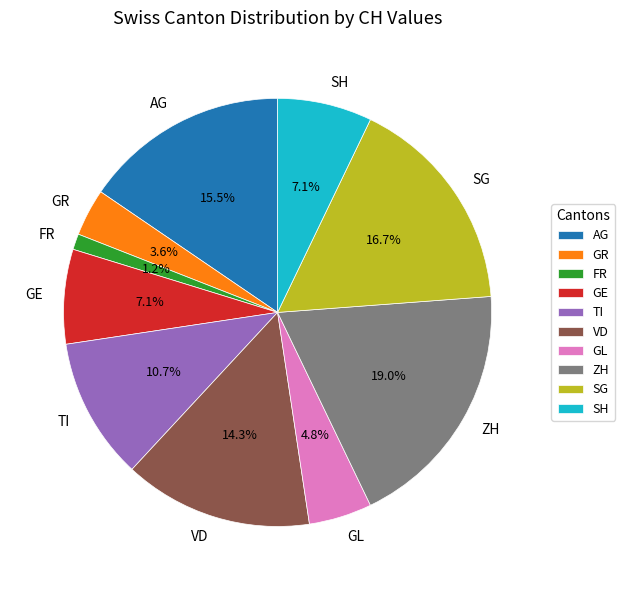

Count the number of slices in the pie.

10